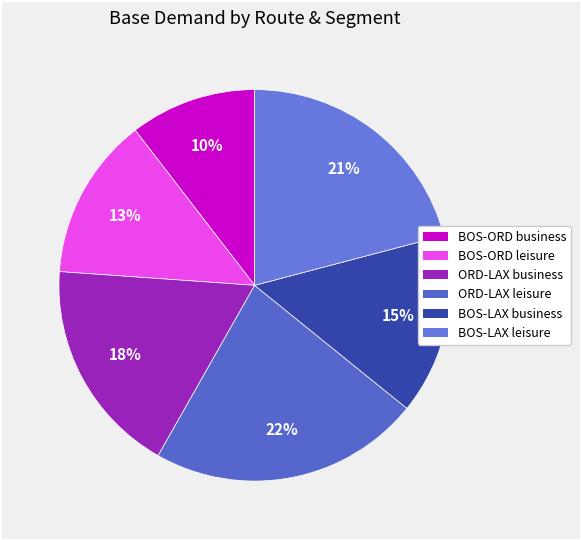

How much of the chart is everything except BOS-ORD business?

89.6%